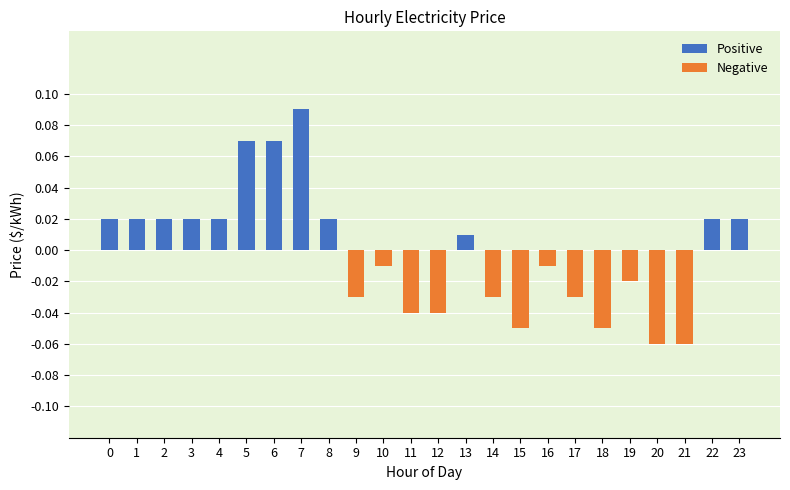

Reading right to left, what are all the values shown in this chart?

Positive: 23=0.0	22=0.0	21=0.0	20=0.0	19=0.0	18=0.0	17=0.0	16=0.0	15=0.0	14=0.0	13=0.0	12=0.0	11=0.0	10=0.0	9=0.0	8=0.0	7=0.1	6=0.1	5=0.1	4=0.0	3=0.0	2=0.0	1=0.0	0=0.0
Negative: 23=0.0	22=0.0	21=-0.1	20=-0.1	19=-0.0	18=-0.1	17=-0.0	16=-0.0	15=-0.1	14=-0.0	13=0.0	12=-0.0	11=-0.0	10=-0.0	9=-0.0	8=0.0	7=0.0	6=0.0	5=0.0	4=0.0	3=0.0	2=0.0	1=0.0	0=0.0